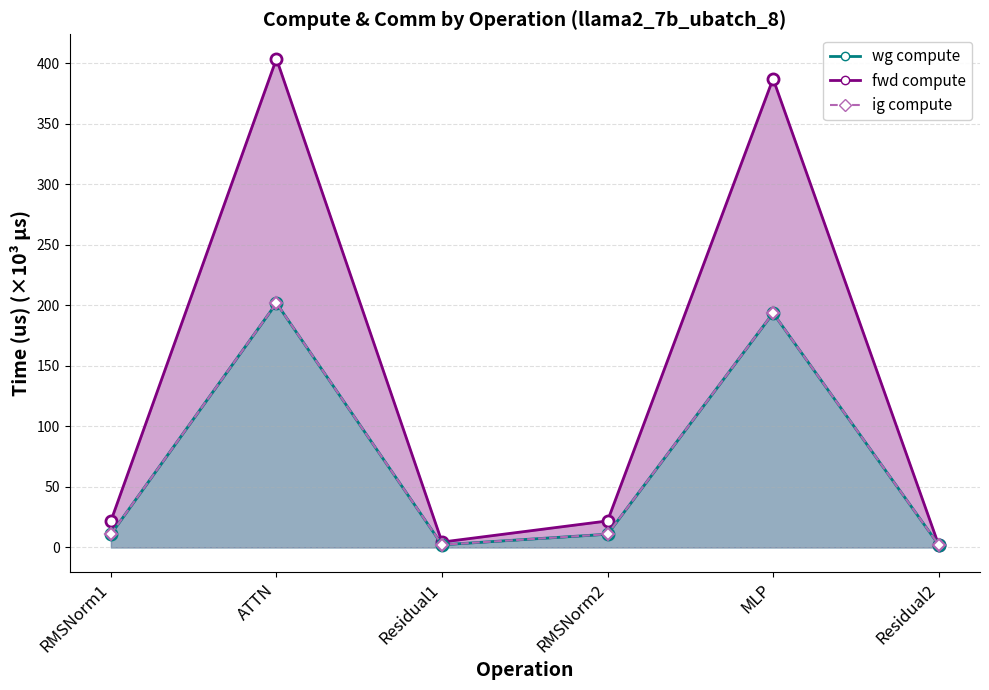

Reading left to right, what are all the values shown in this chart?

fwd compute line: 21.9	403.8	4.5	21.9	387.3	2.2
wg compute line: 11.0	201.9	2.2	11.0	193.6	2.2
ig compute line: 11.0	201.9	2.2	11.0	193.6	2.2